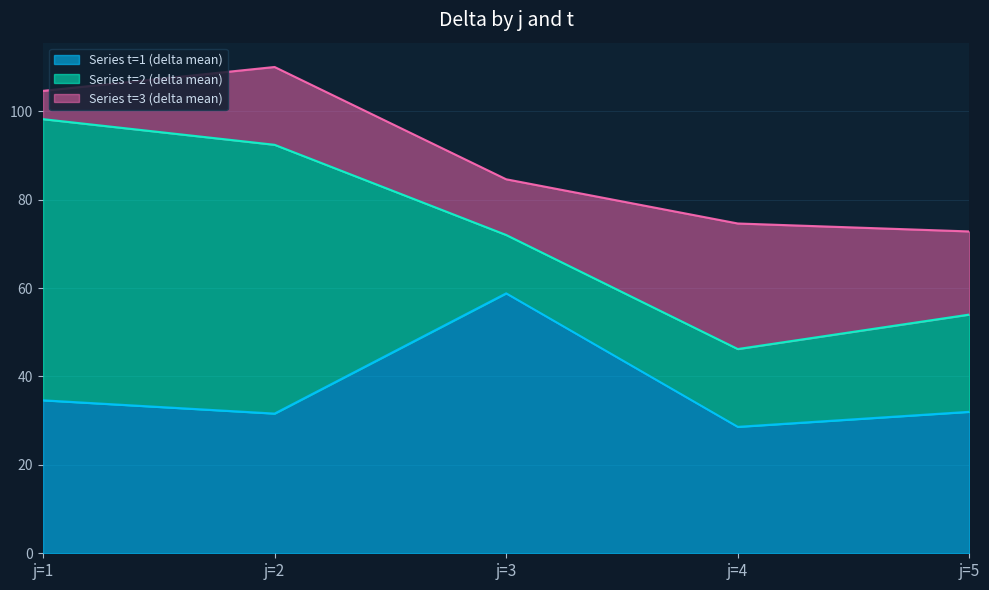

True or false: Series t=2 (delta mean) has a value of 110.5 at j=1.

False